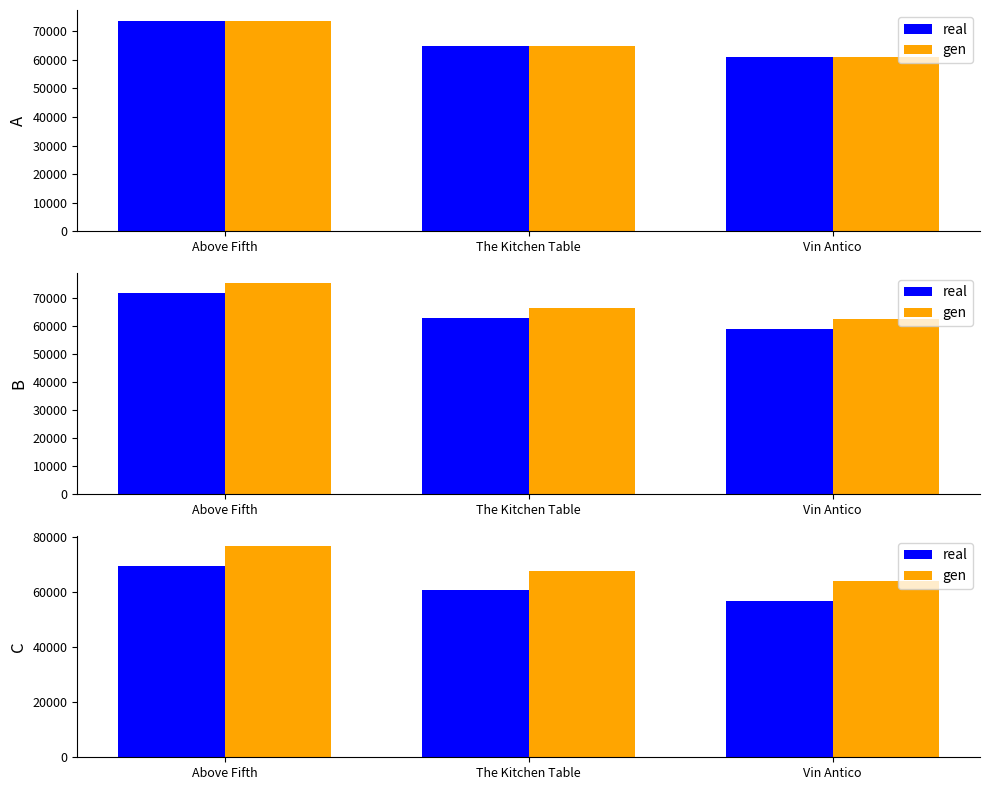

True or false: real has a value of 56979 at Vin Antico.

True